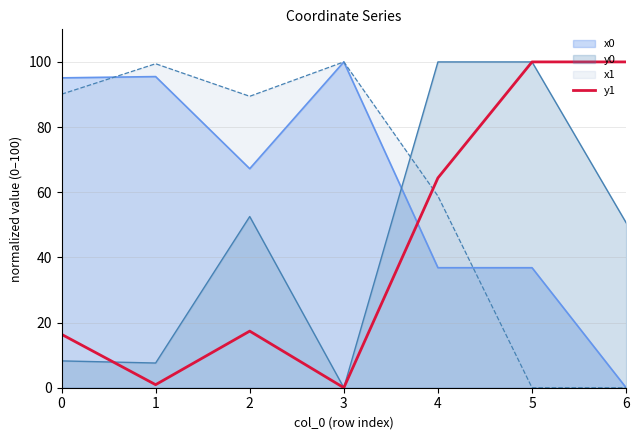

At which category is the sum across all series the highest?

4